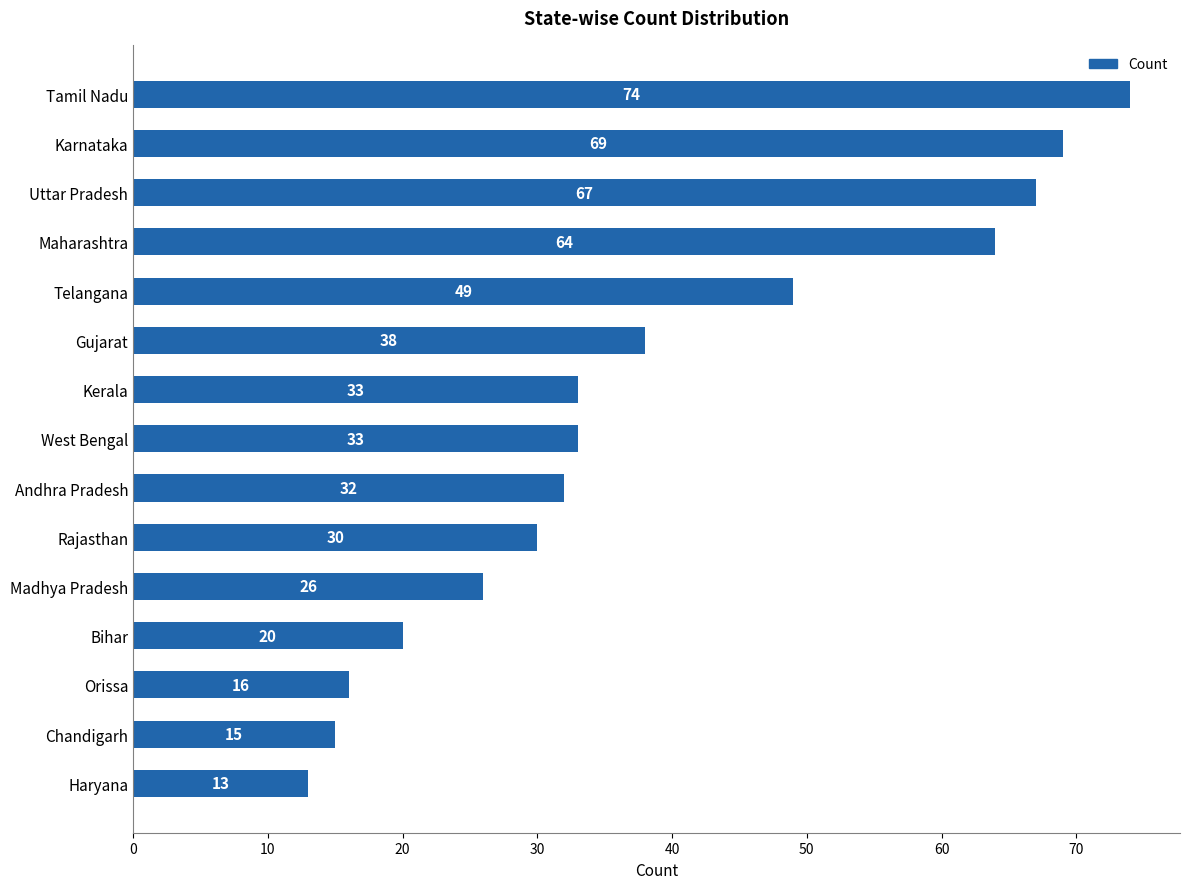

Approximately how many times larger is the value at Bihar compared to Gujarat?

0.5